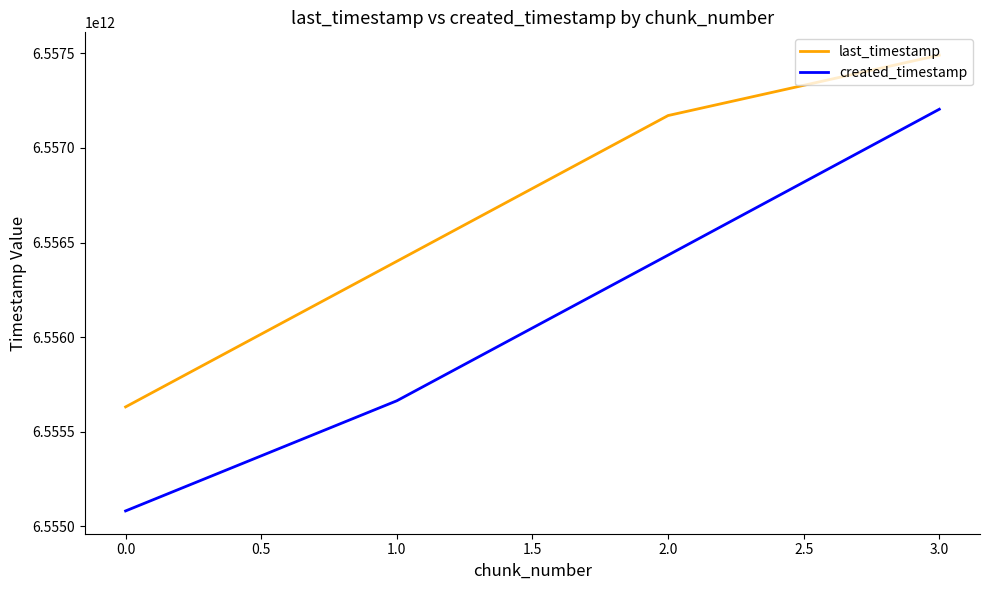

What is the spread (max minus min) of values at 1.0?

737420730